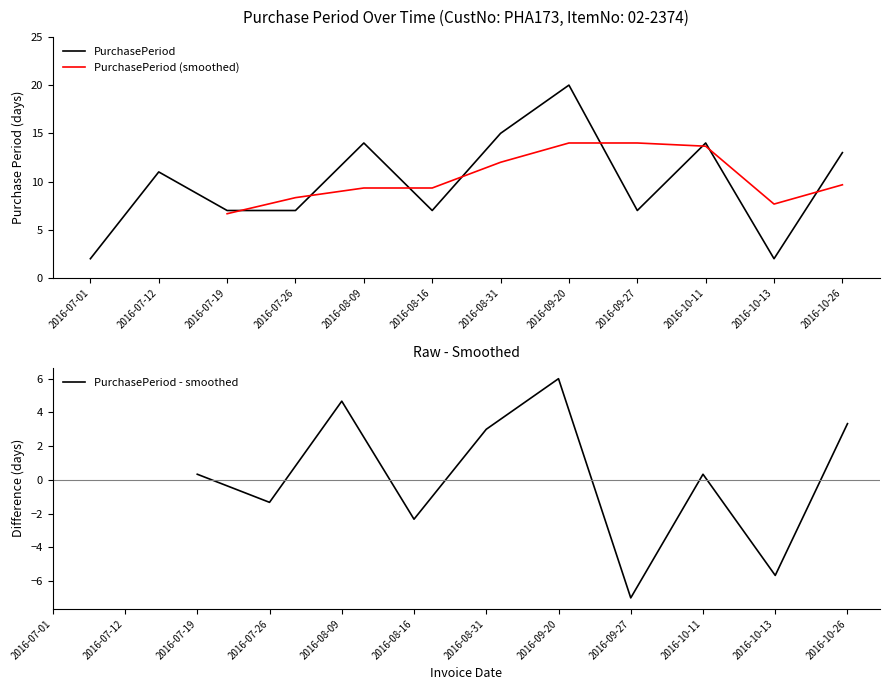

How many categories are shown in the chart?

12